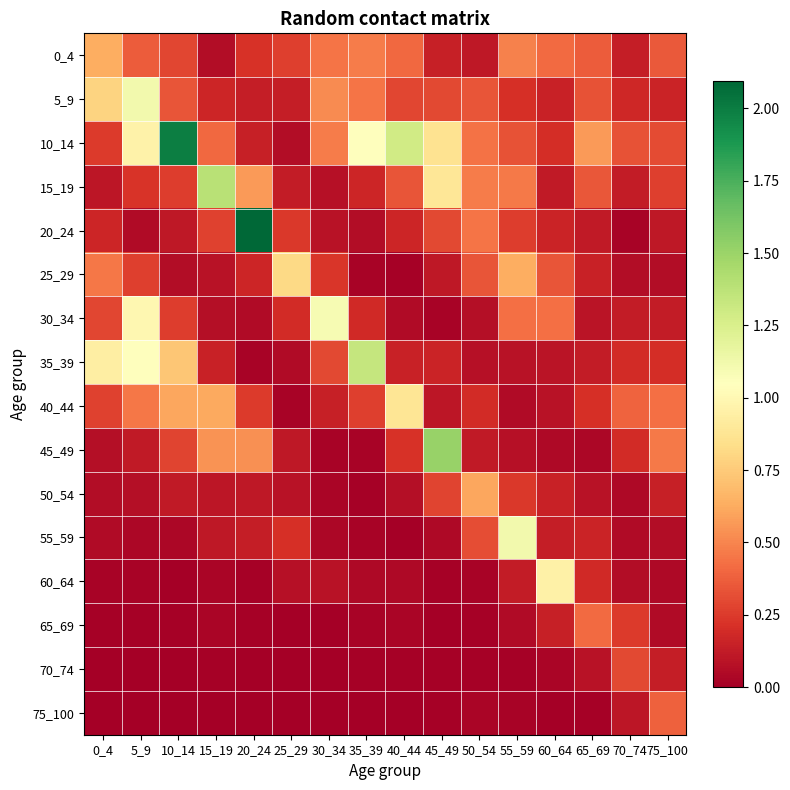

What is the total value across all series at 75_100?

3.3